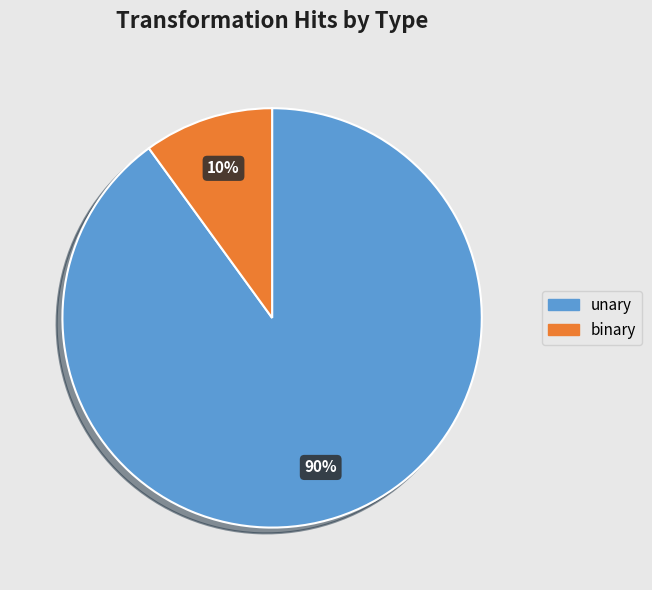

Does any single category account for the majority?

Yes